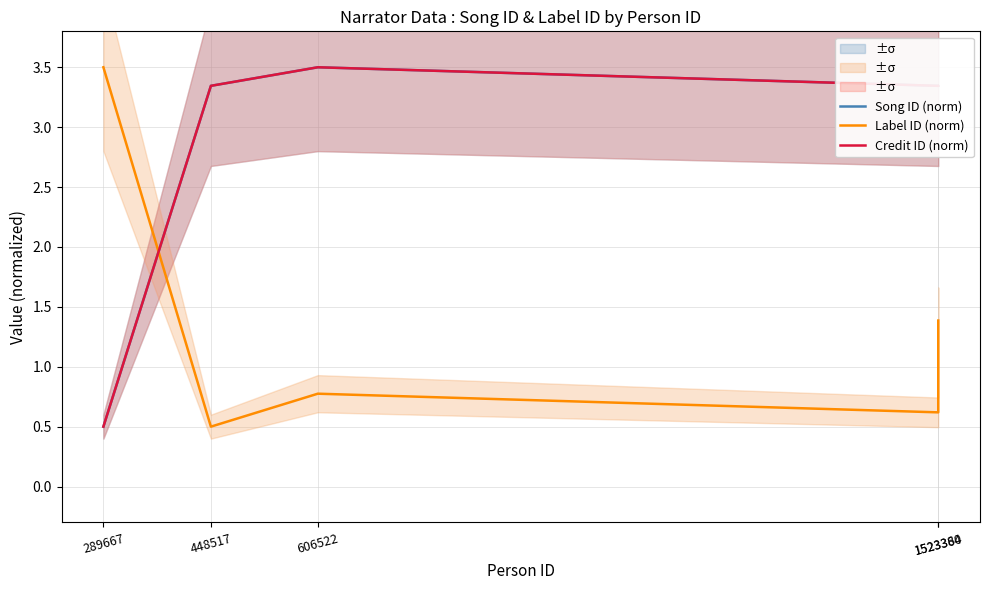

How many lines are shown in the chart?

3